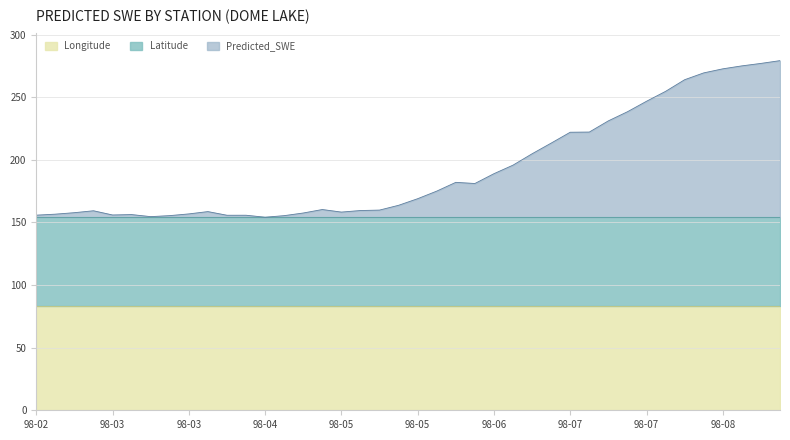

How many data points does each series have?

40